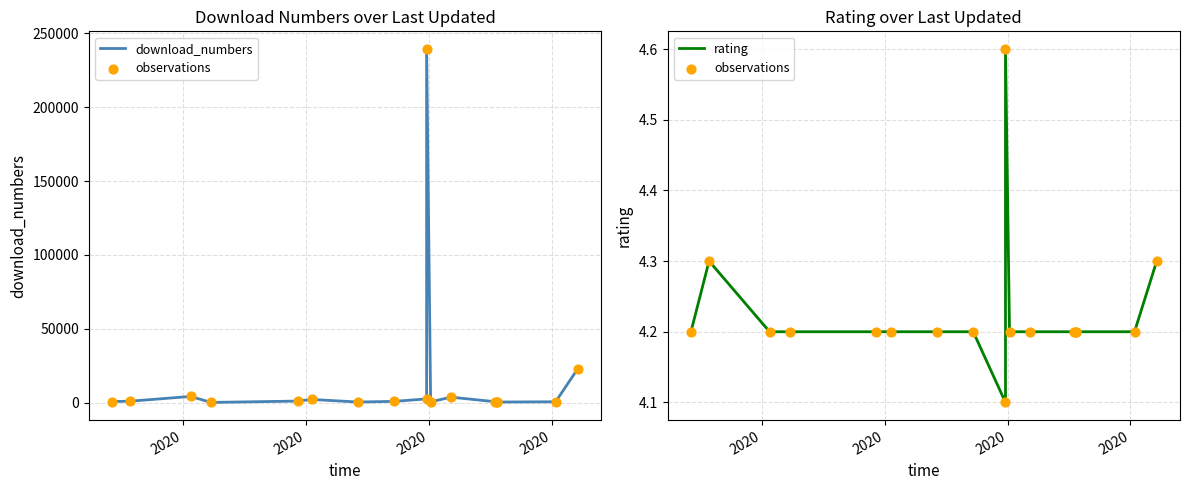

At how many categories does at least one series exceed 147678?

1